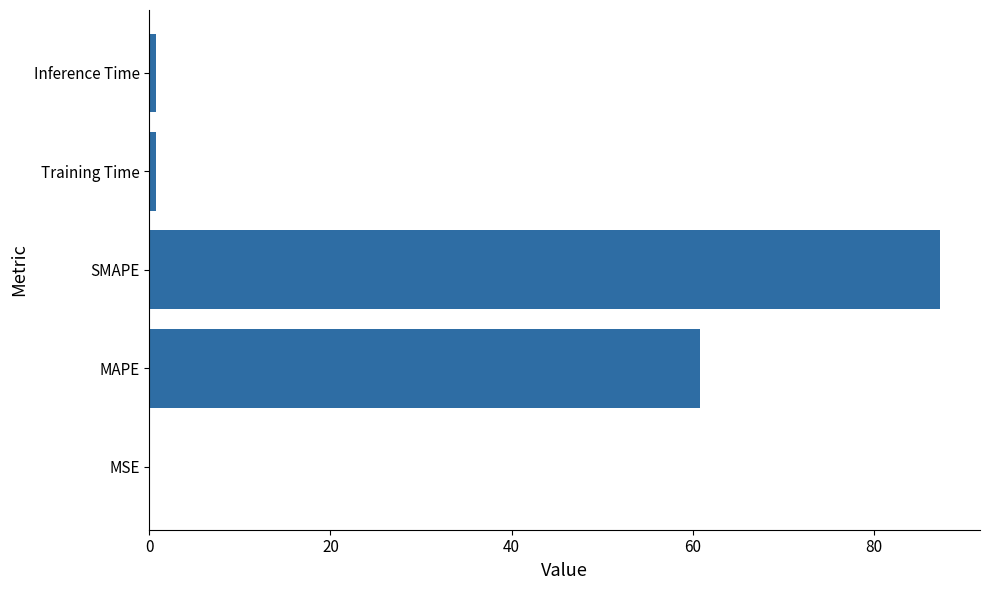

The value at MAPE is 92.7. True or false?

False